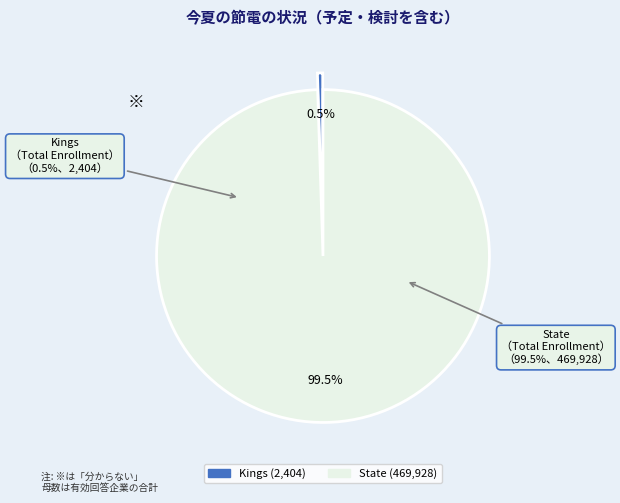

To the nearest percent, what is the combined percentage of State and Kings?

100%